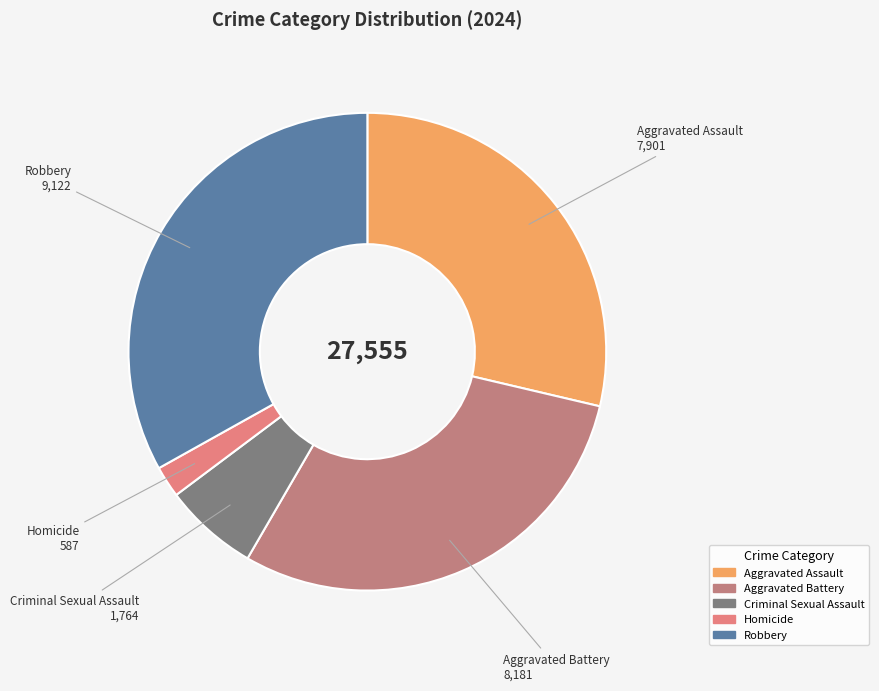

How many segments does this pie chart have?

5